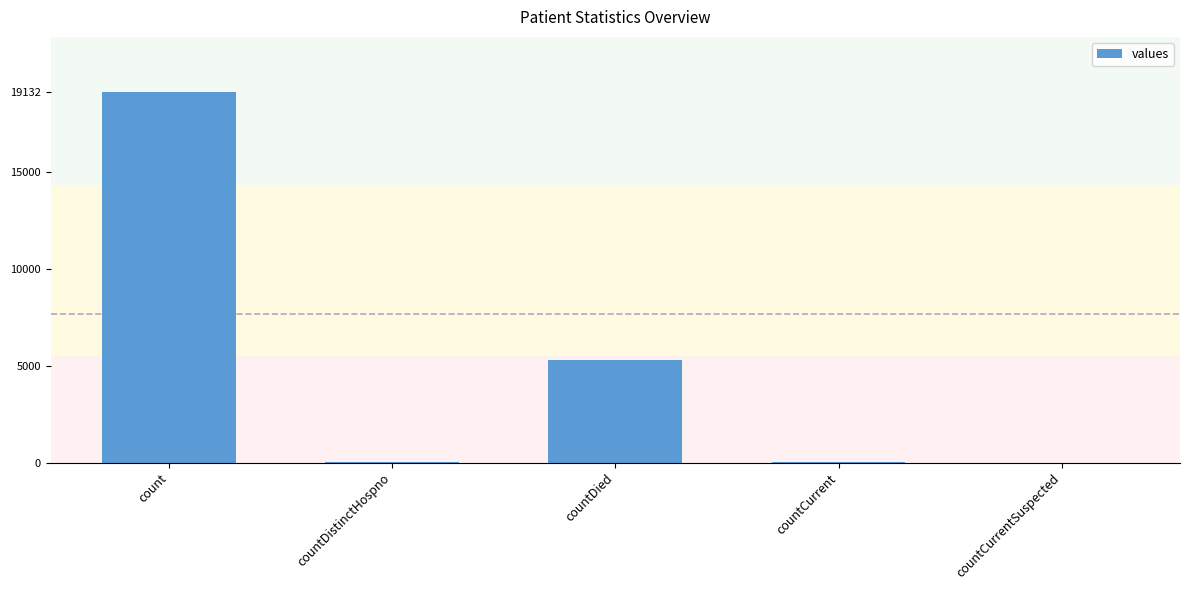

What is the sum of all values?

24504